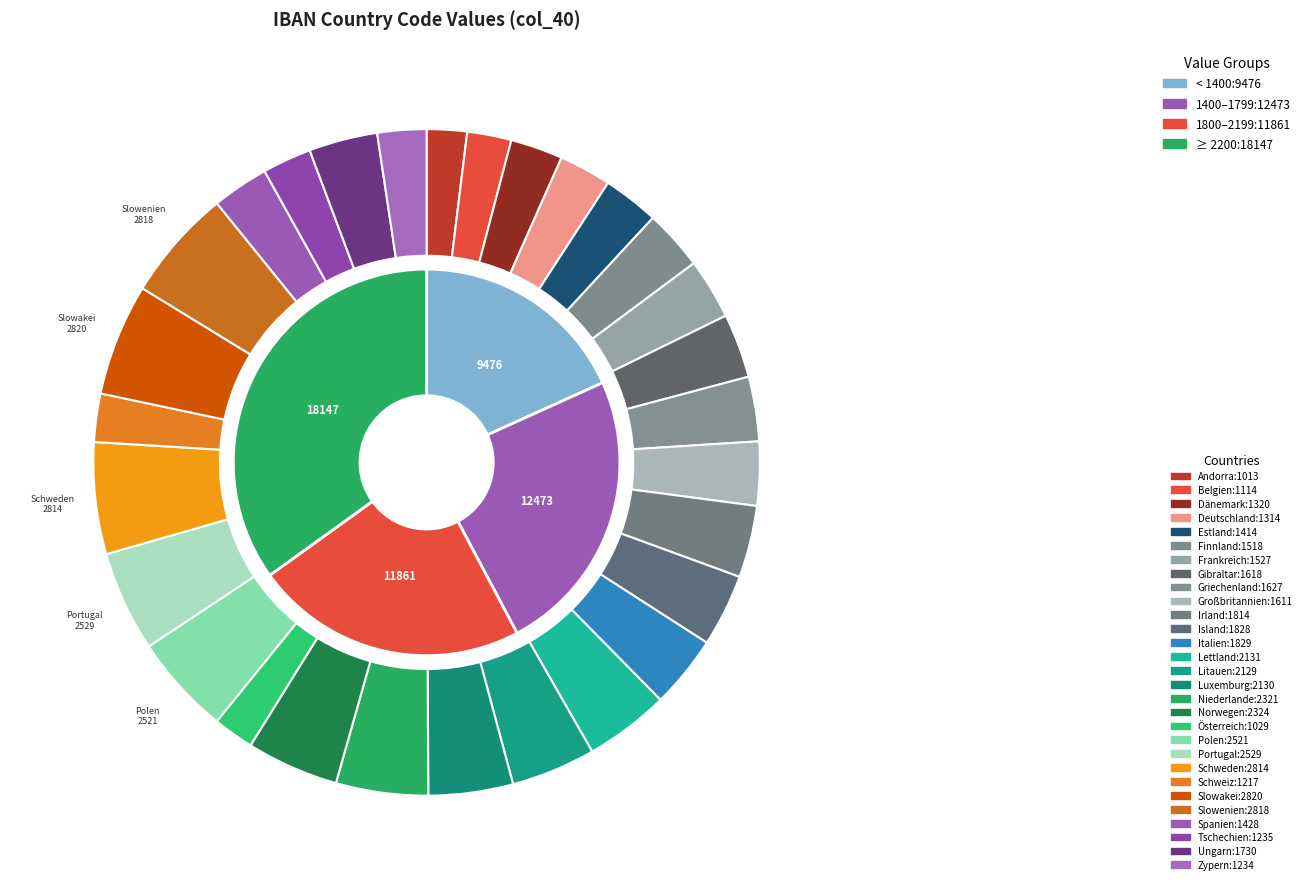

Rank the categories by value from lowest to highest.

Andorra, Österreich, Belgien, Schweiz, Zypern, Tschechien, Deutschland, Dänemark, Estland, Spanien, Finnland, Frankreich, Großbritannien, Gibraltar, Griechenland, Ungarn, Irland, Island, Italien, Litauen, Luxemburg, Lettland, Niederlande, Norwegen, Polen, Portugal, Schweden, Slowenien, Slowakei